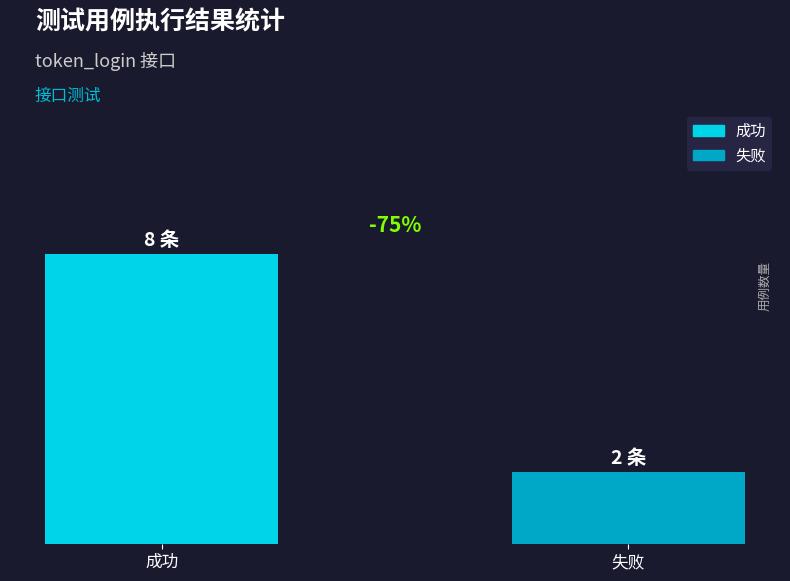

What is the difference between the values at 成功 and 失败?

6